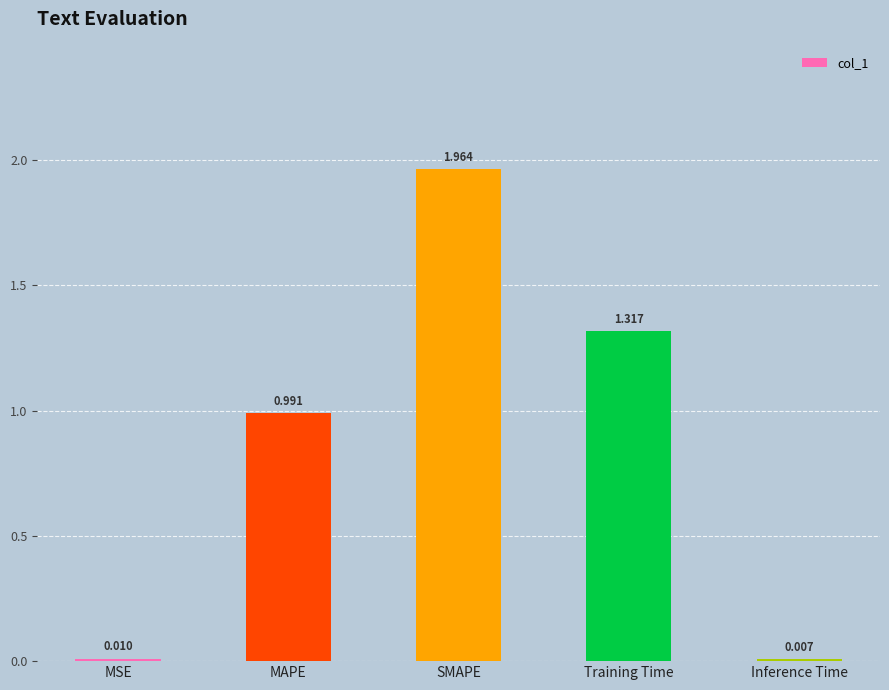

Which has a higher value, MAPE or Inference Time?

MAPE